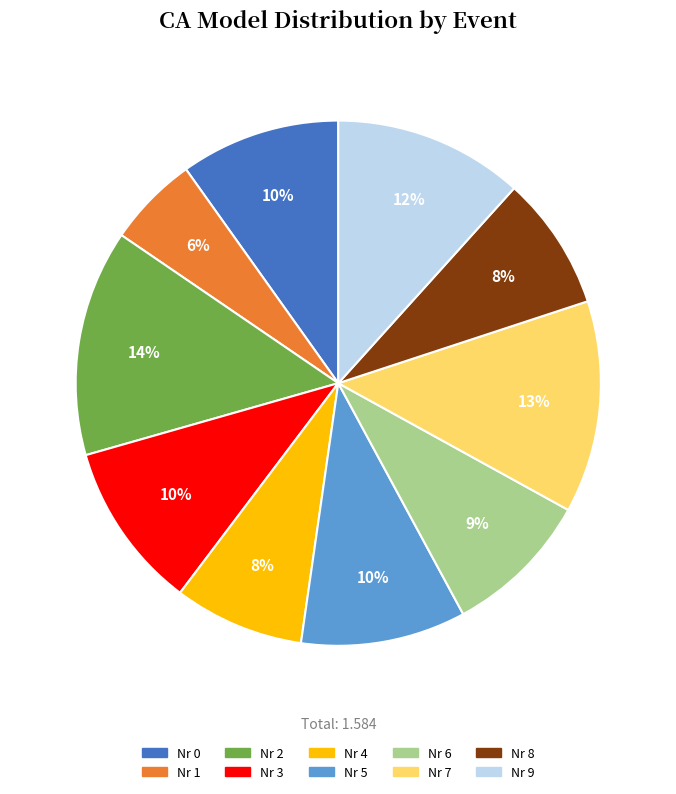

How many slices are in this pie chart?

10